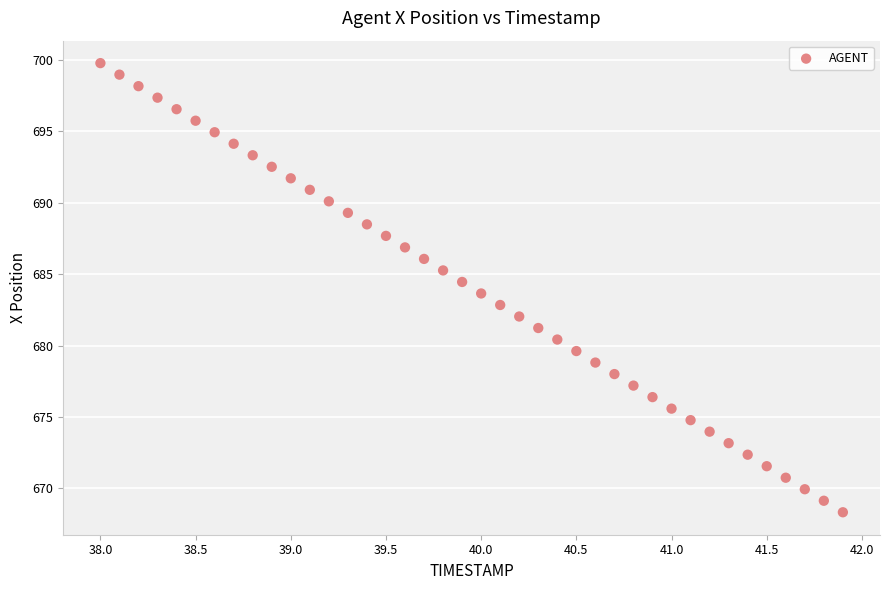

What is the range of Y values (max minus min)?

31.4